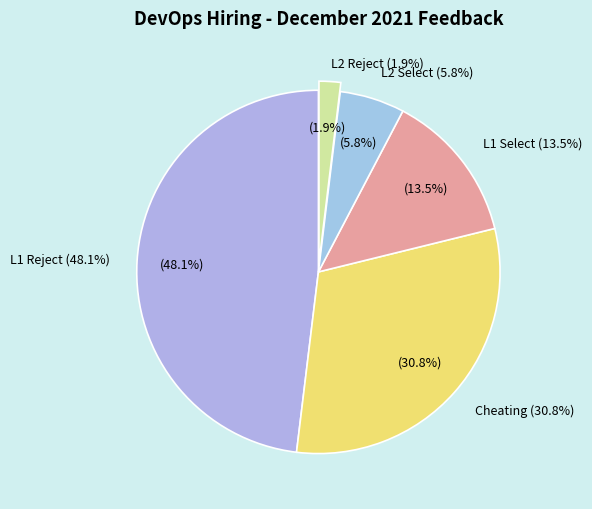

Is L2 Reject the majority of the pie?

No